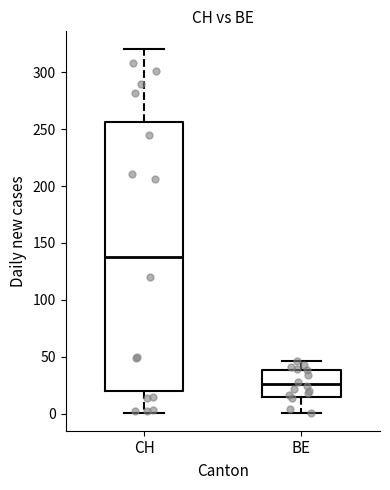

Where does the upper whisker of the box for CH end on the y-axis? The values are not printed on the chart, so give them approximately, as read against the axis.

320